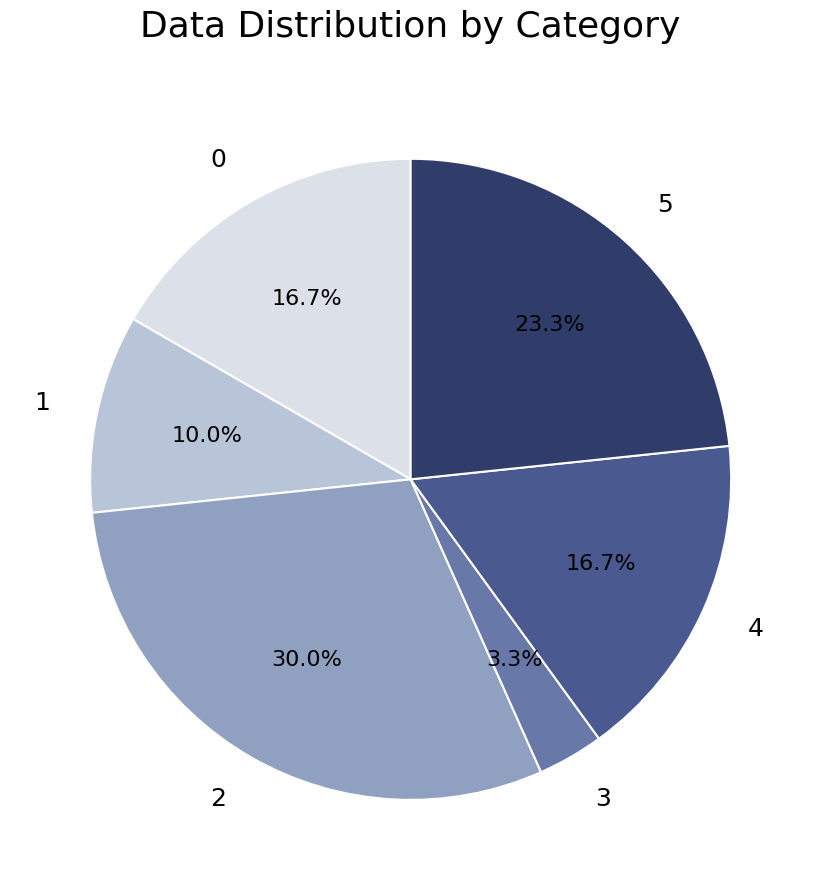

True or false: 4 accounts for 17% of the total.

True